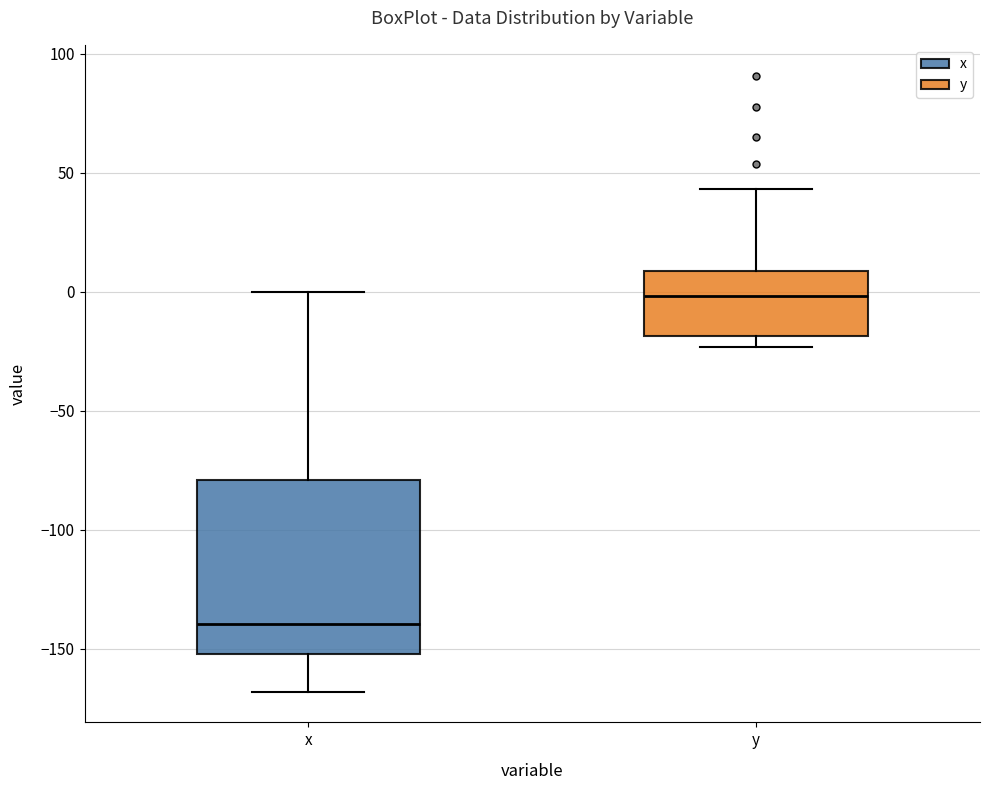

Where does the lower whisker of the box for x end on the y-axis? The values are not printed on the chart, so give them approximately, as read against the axis.

-170